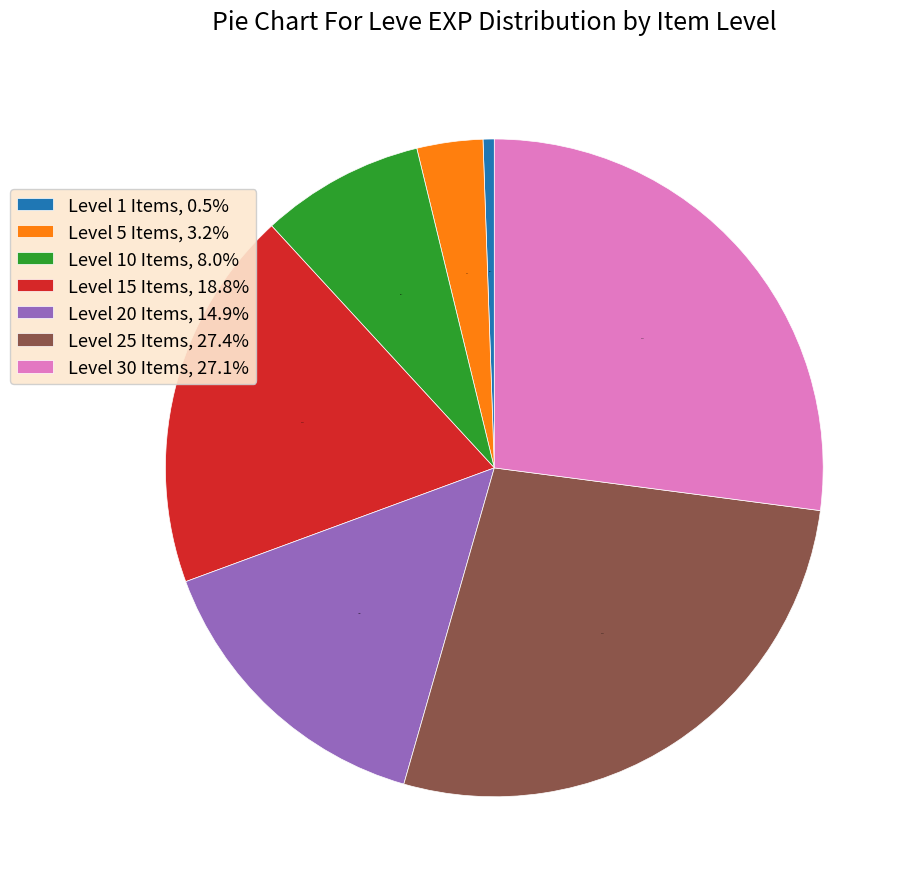

How much of the chart is everything except Level 25 Items, 27.4%?

72.6%